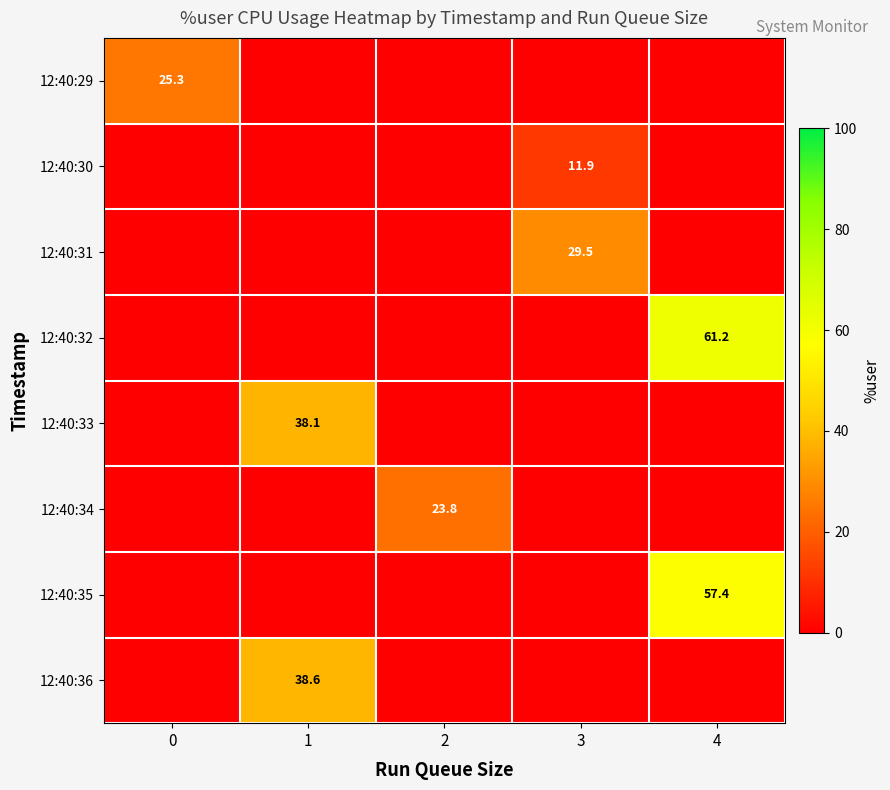

Is the value of 12:40:32 at 4 greater than the value of 12:40:29 at 0?

Yes